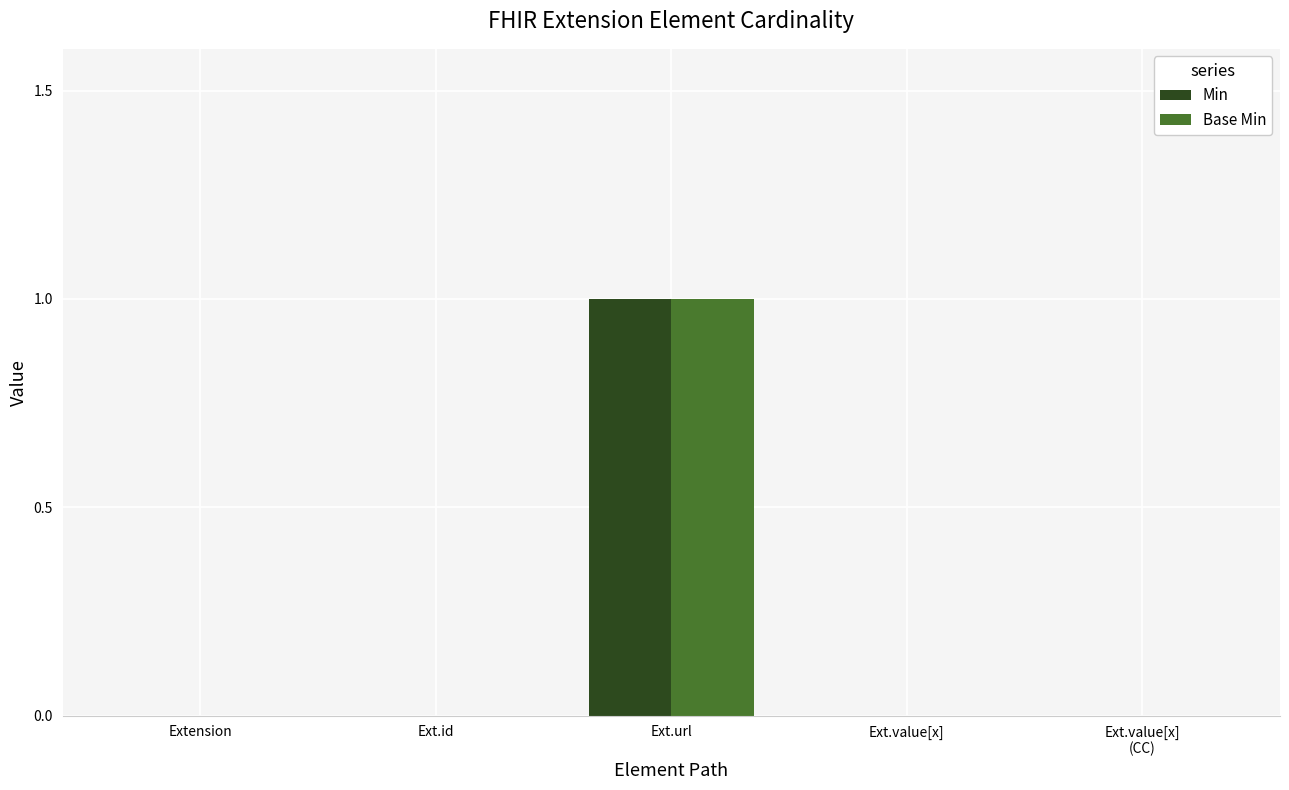

At which category is the sum across all series the highest?

Ext.url